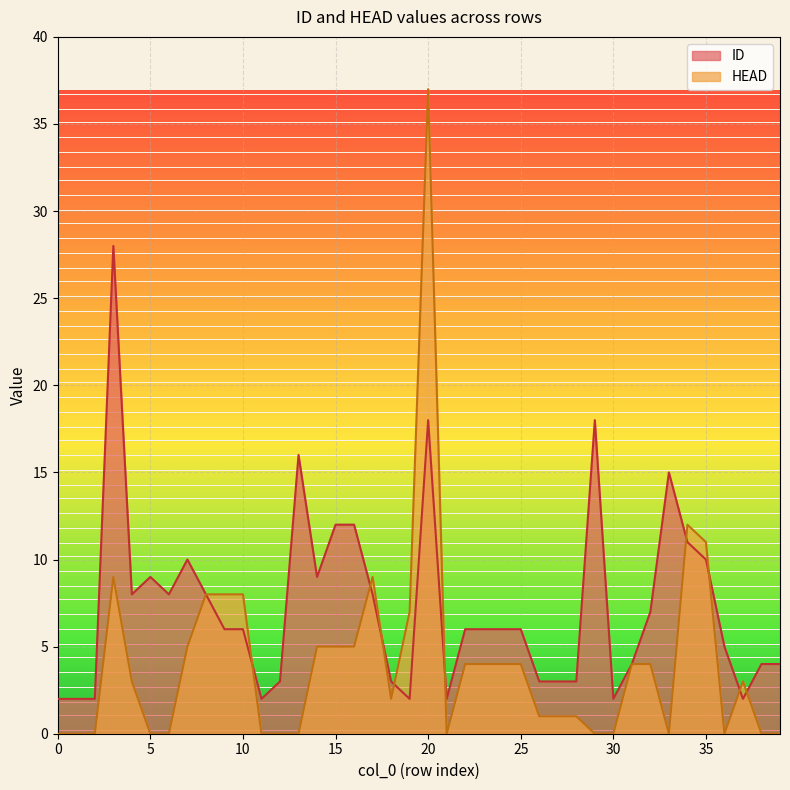

True or false: HEAD has a value of 9 at 17.

True